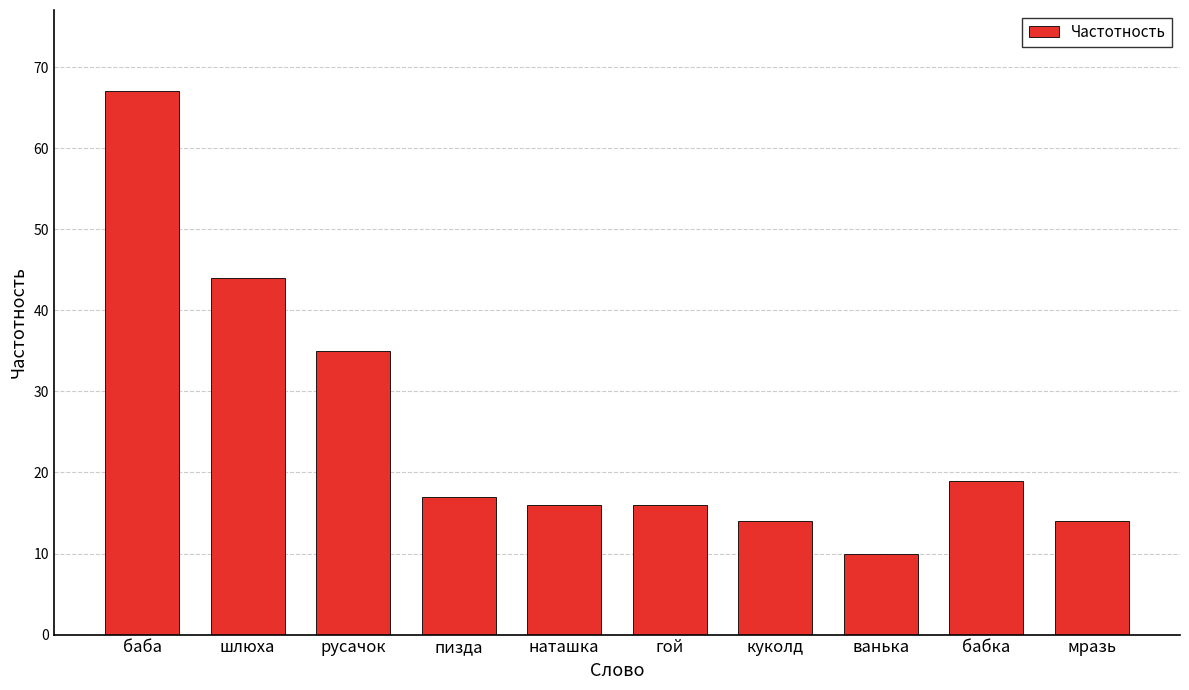

What is the label of the 5th bar from the right?

гой